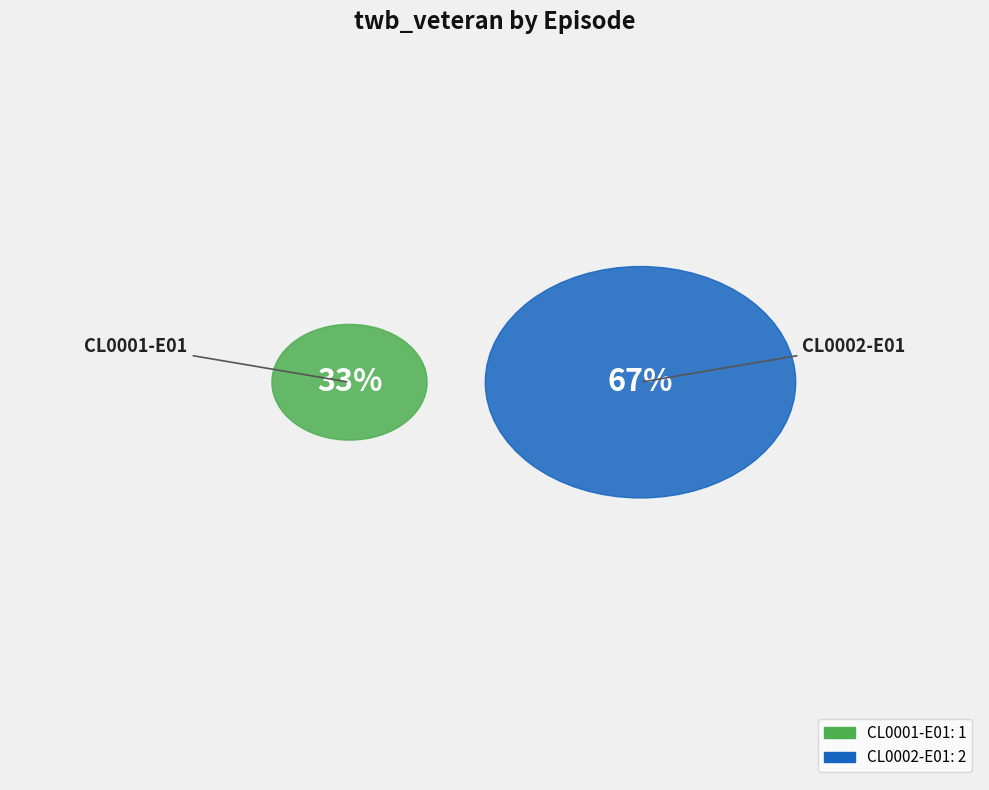

What is the majority slice?

CL0002-E01